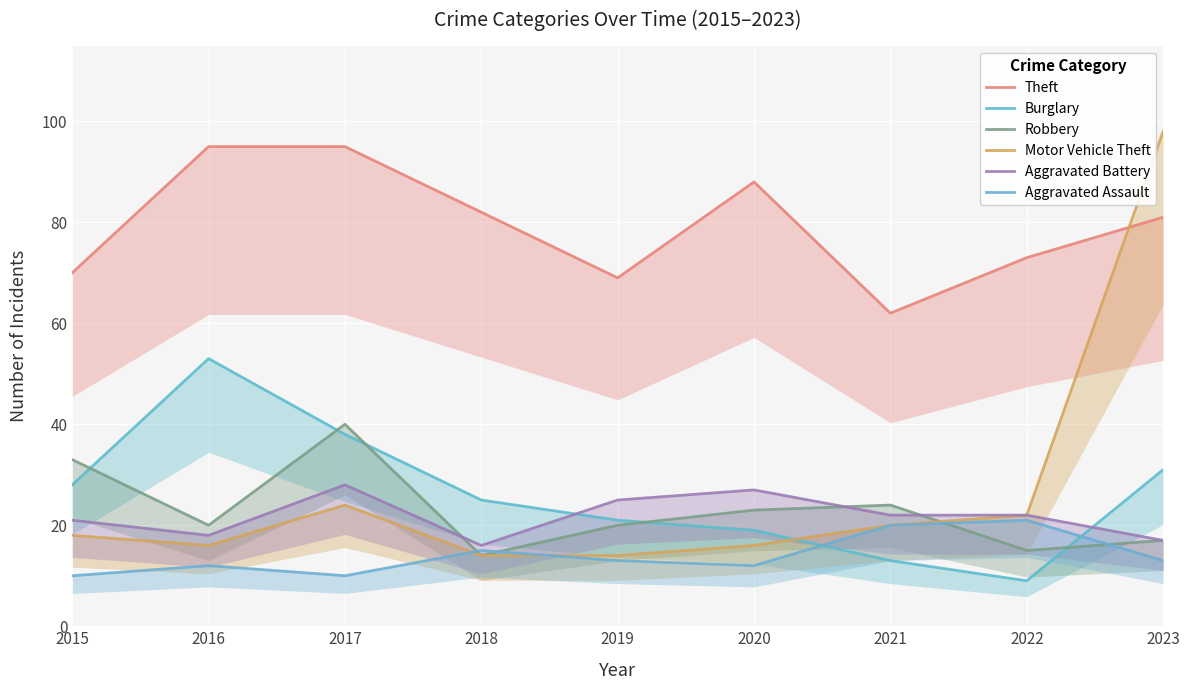

What is the average value of the Aggravated Assault series?

14